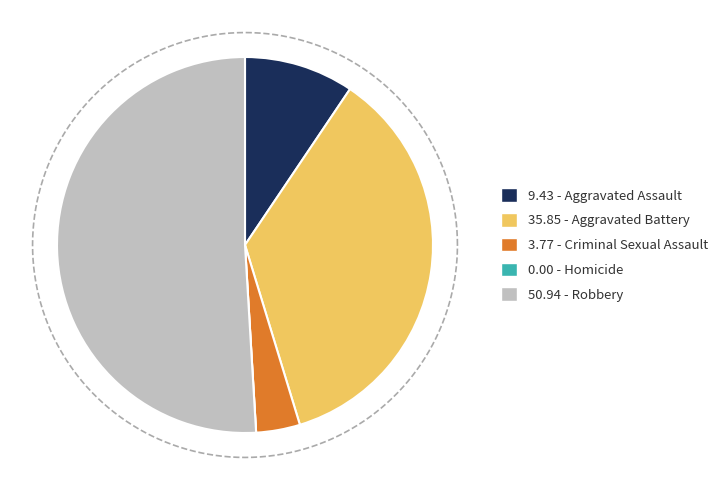

Which slice is the largest?

Robbery